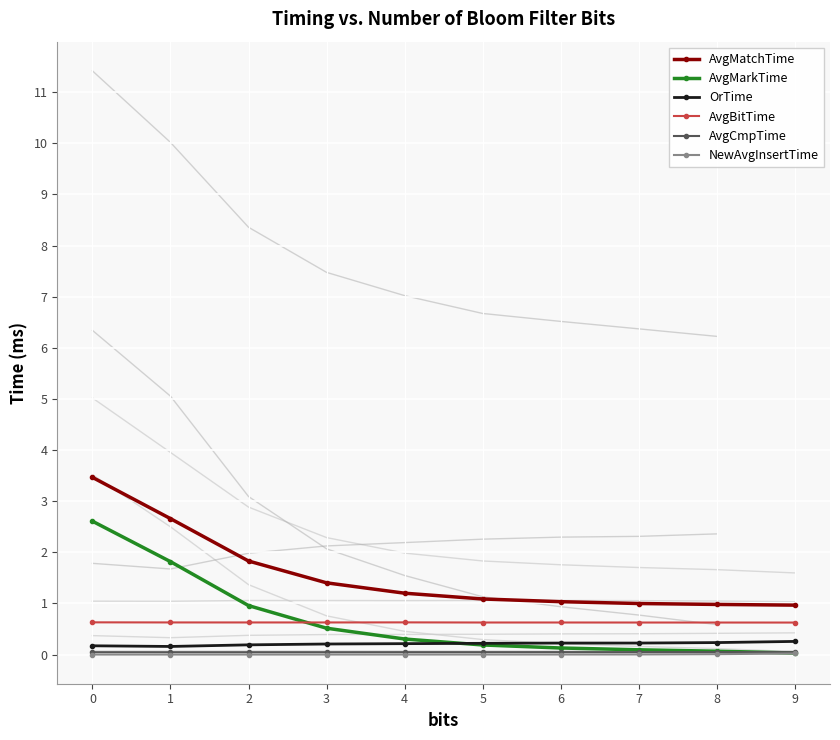

True or false: OrTime and NewAvgInsertTime intersect in this chart.

False